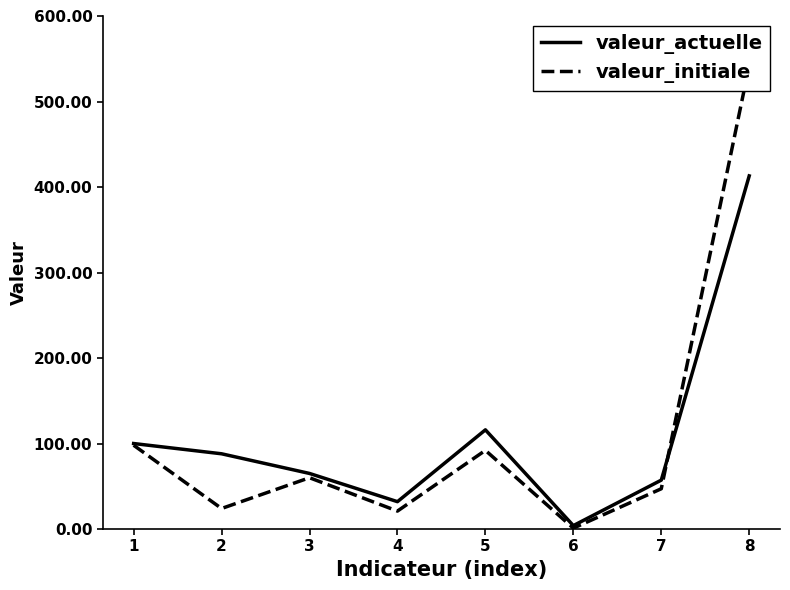

What are all the series names shown in the legend?

valeur_actuelle, valeur_initiale